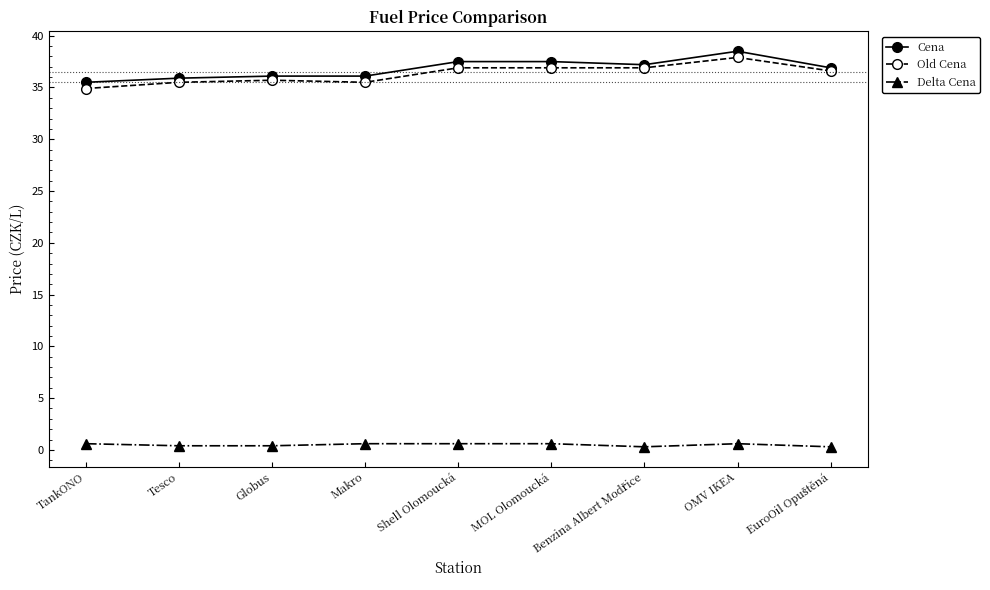

How many lines are shown in the chart?

3